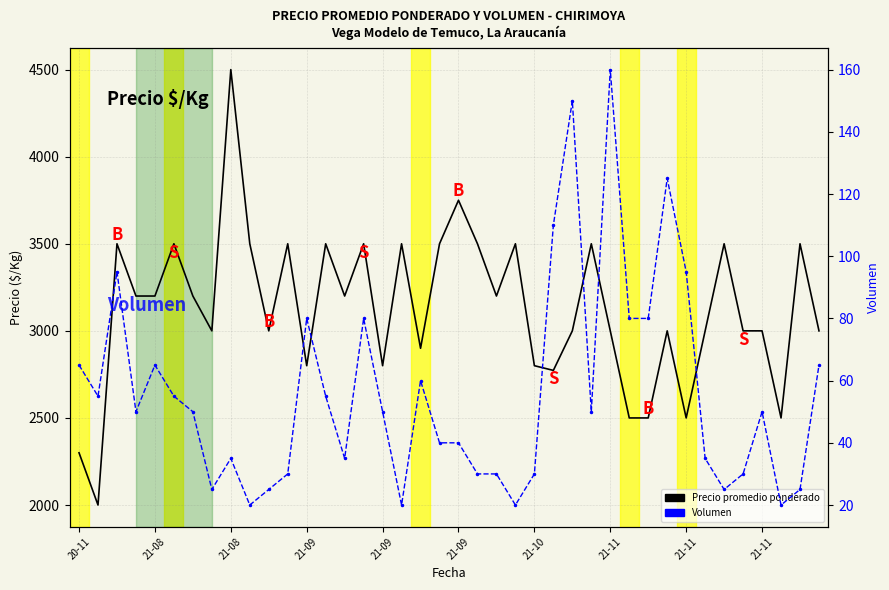

How many values in the Volumen series exceed 50?

17